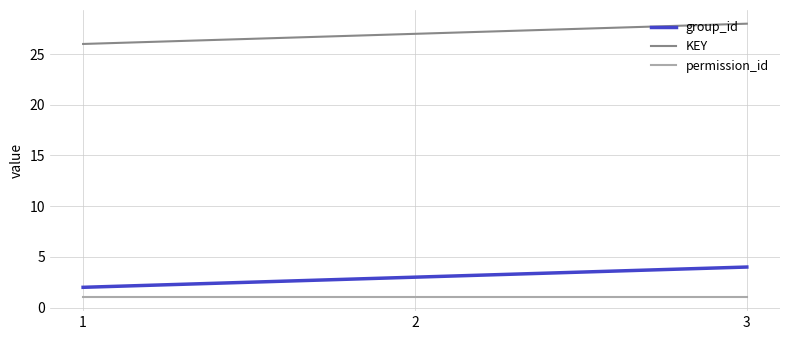

Rank the series by their maximum value, from highest to lowest.

KEY, group_id, permission_id